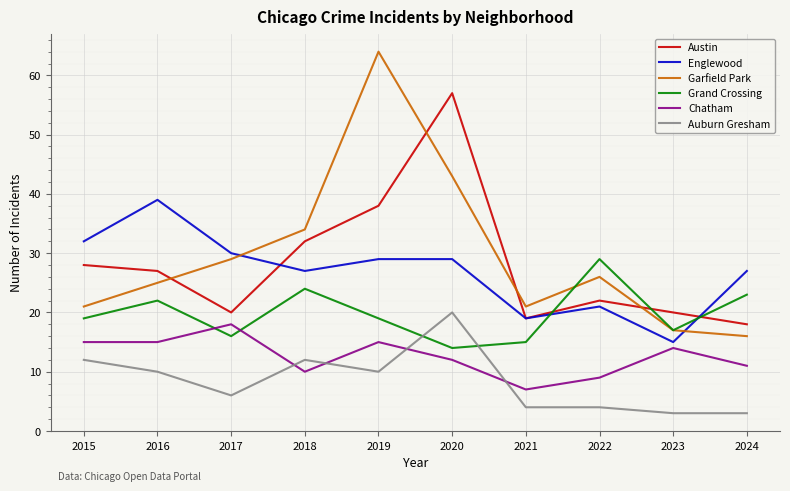

The Chatham series shows 5 at 2022. True or false?

False